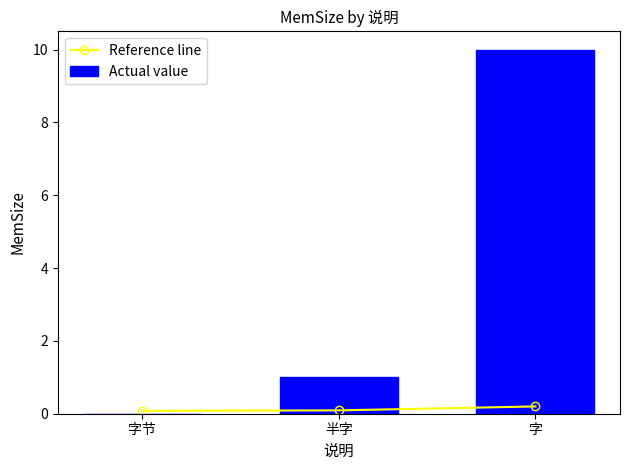

At which label does Actual value reach its peak?

字